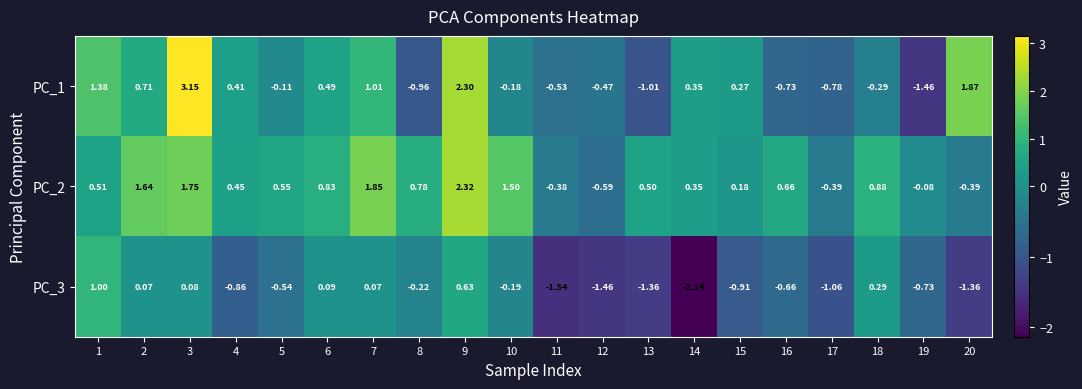

Is the value of PC_2 at 16 greater than the value of PC_1 at 4?

Yes